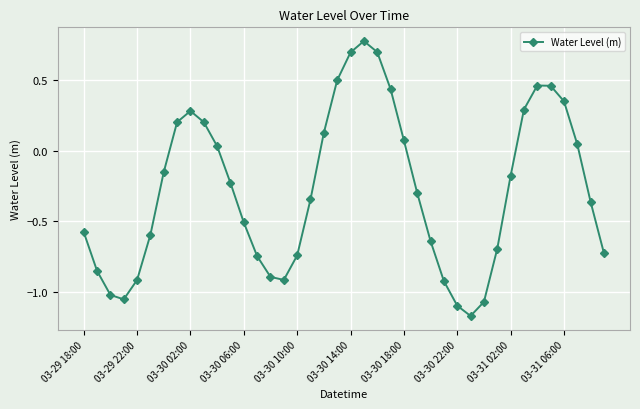

What is the sum of all values?

-11.1